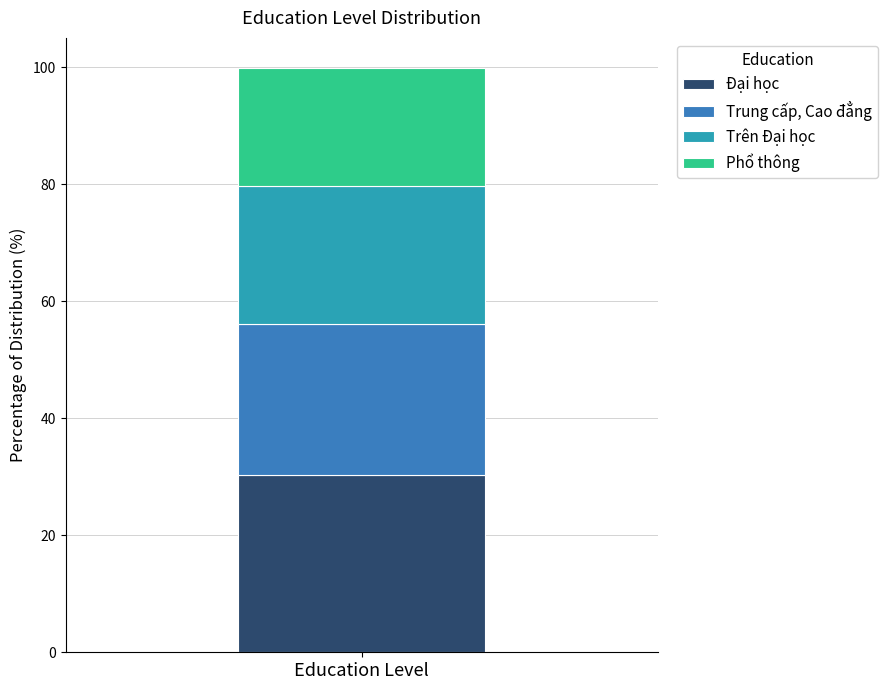

Rank the categories by Đại học value from highest to lowest.

Education Level